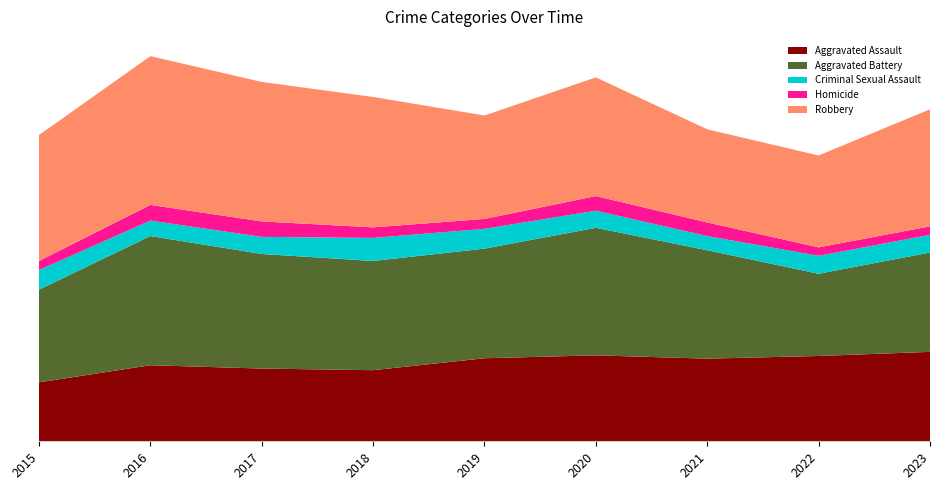

Reading left to right, extract all data points from this chart.

Aggravated Assault: 286	369	353	345	403	417	401	414	434
Aggravated Battery: 450	627	556	530	532	619	526	399	482
Criminal Sexual Assault: 95	75	83	112	96	83	69	87	86
Homicide: 44	76	75	51	48	71	66	41	41
Robbery: 611	722	677	633	502	576	452	446	568